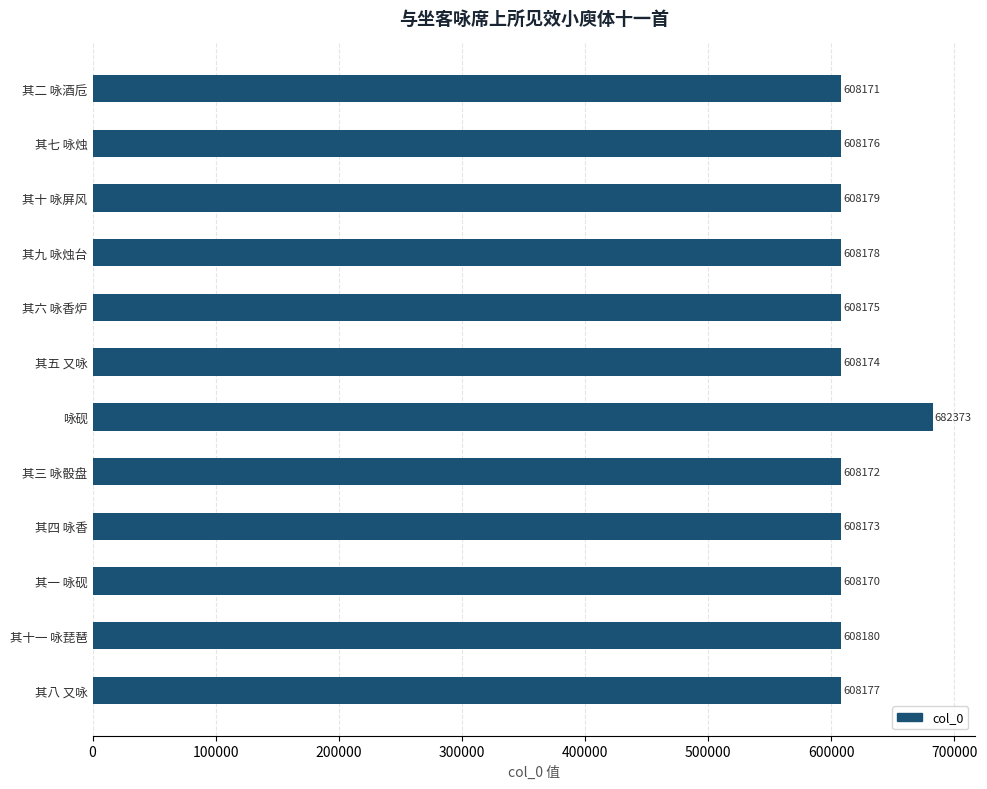

Where is the data nearest to the value 645271?

其十一 咏琵琶